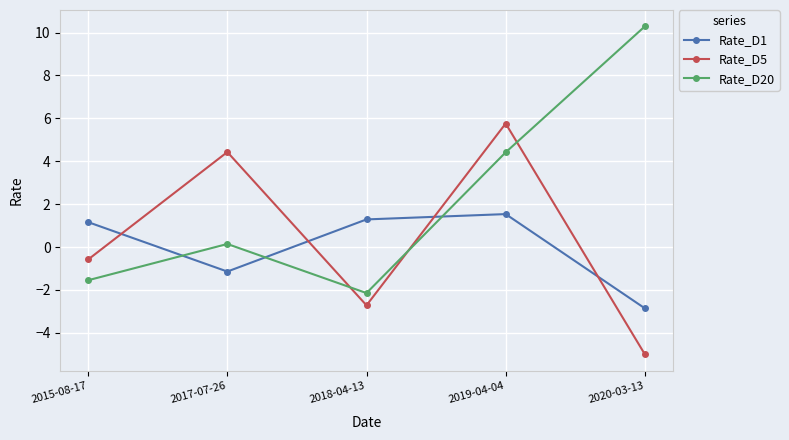

How many interior local valleys does the Rate_D5 series have?

1